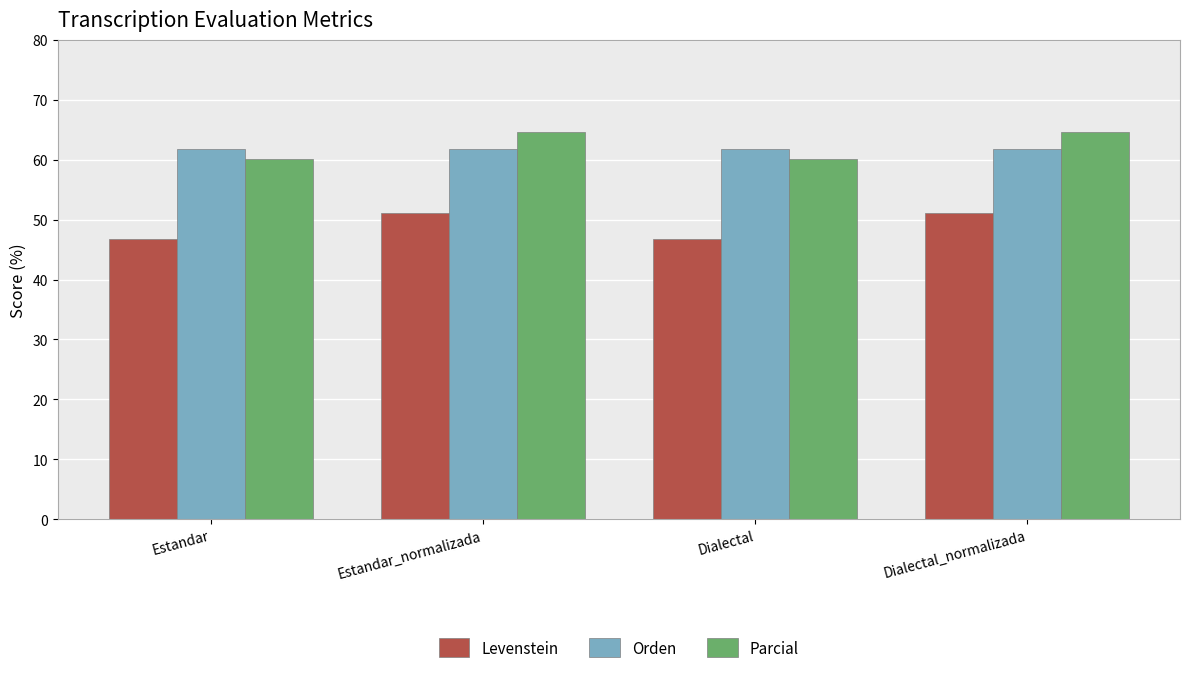

What is the value of the Levenstein bar at the 1st from the left?

46.8